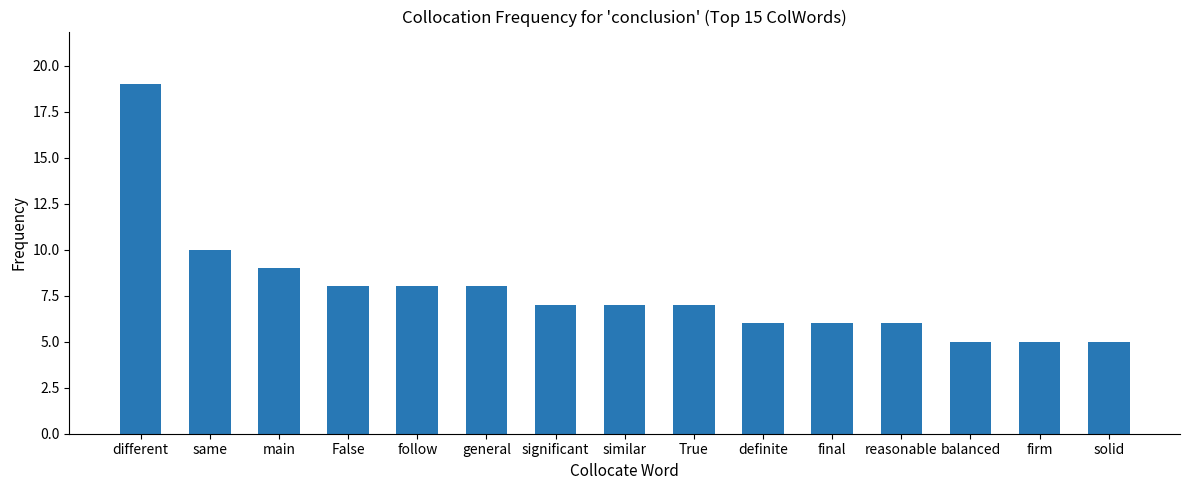

What is the greatest value displayed?

19